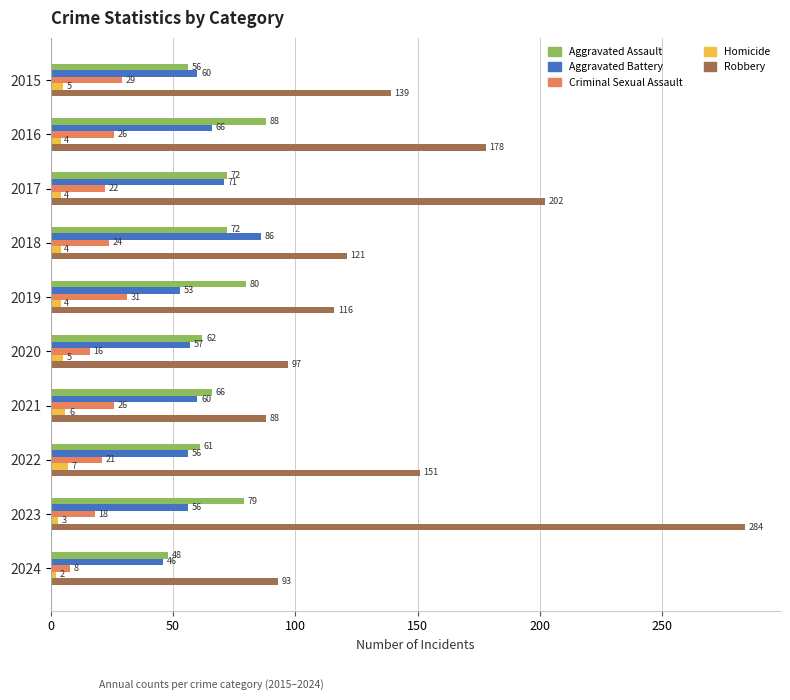

What is the total value across all series at 2016?

362